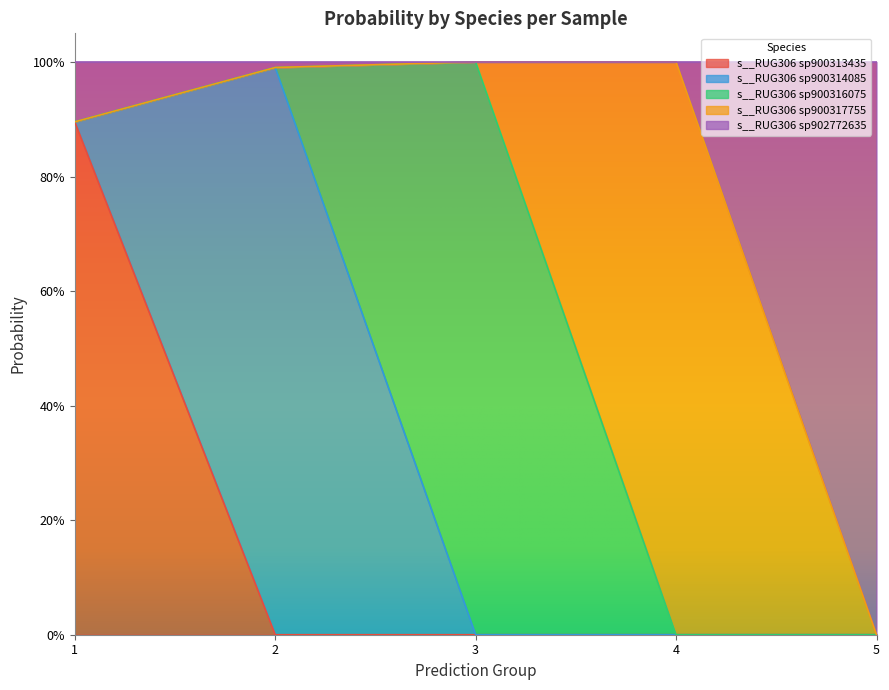

What is the total value across all series at 5?

1.0